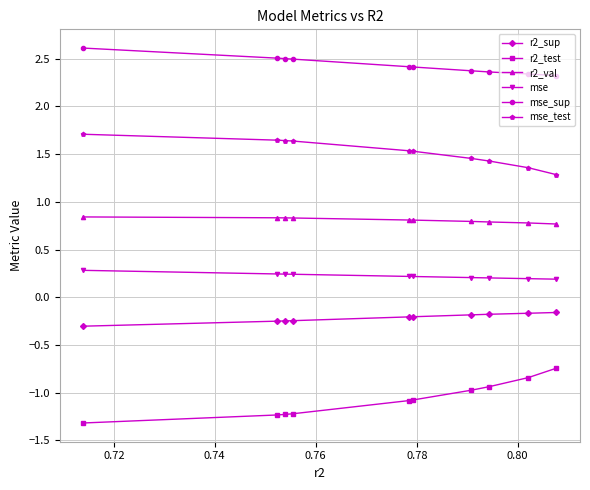

Is this an area chart (filled region under the line)?

No